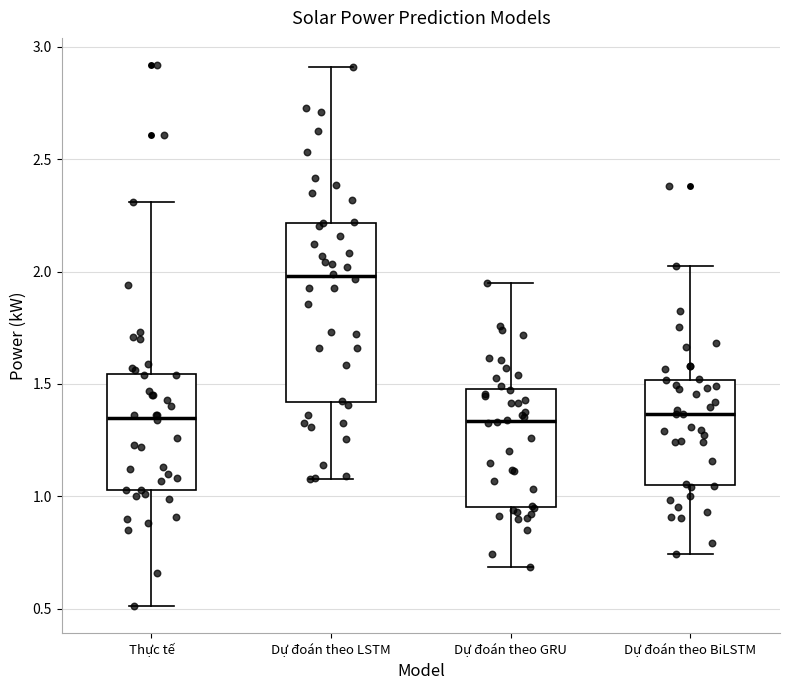

Reading left to right, read every box against the y-axis: the position of its median line, the range the box covers, and the ends of its whiskers. The values are not printed on the chart, so give them approximately, as read against the axis.

Thực tế: median 1.35, box 1.05 to 1.55, whiskers 0.50 to 2.30
Dự đoán theo LSTM: median 2.00, box 1.40 to 2.20, whiskers 1.10 to 2.90
Dự đoán theo GRU: median 1.35, box 0.95 to 1.50, whiskers 0.70 to 1.95
Dự đoán theo BiLSTM: median 1.35, box 1.05 to 1.50, whiskers 0.75 to 2.00